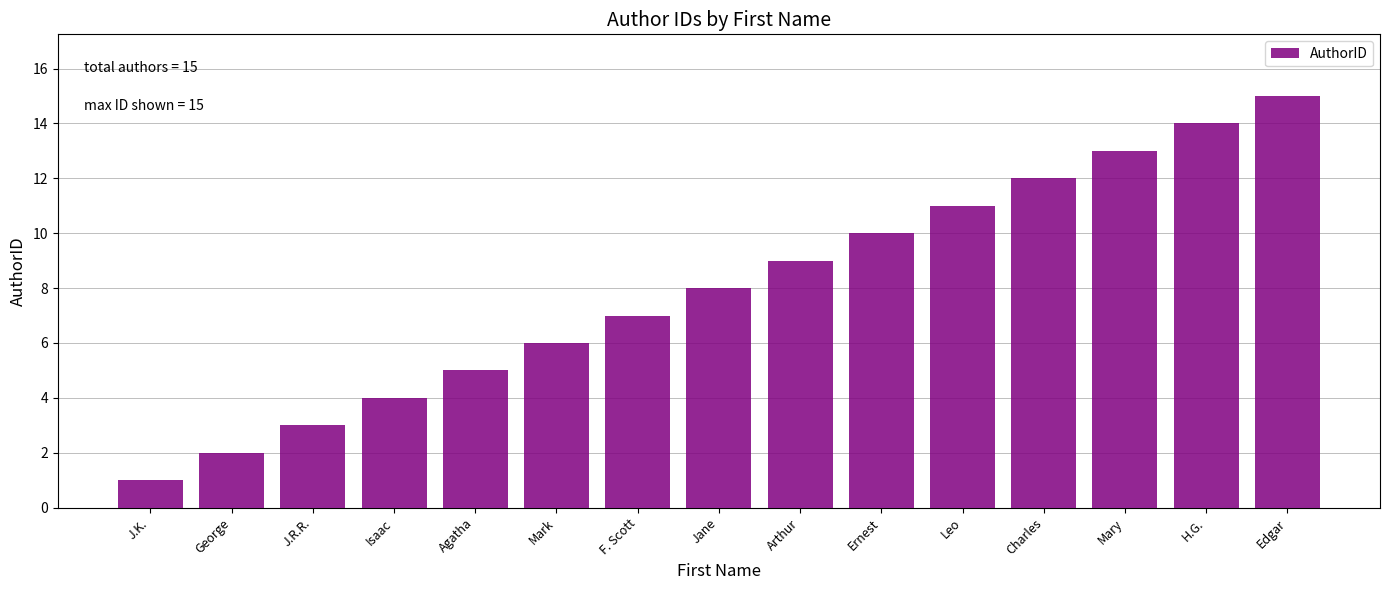

What is the label of the 3rd bar from the left?

J.R.R.